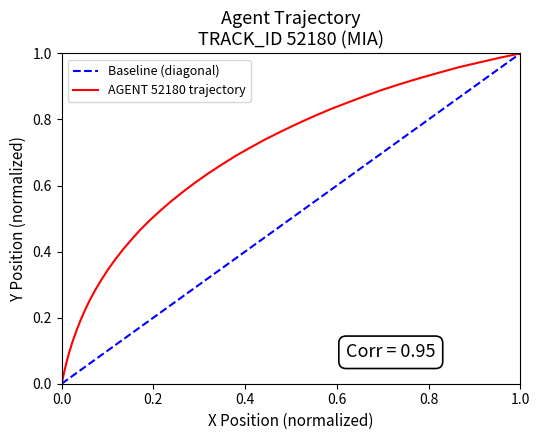

True or false: AGENT 52180 trajectory and Baseline (diagonal) cross at least once.

False